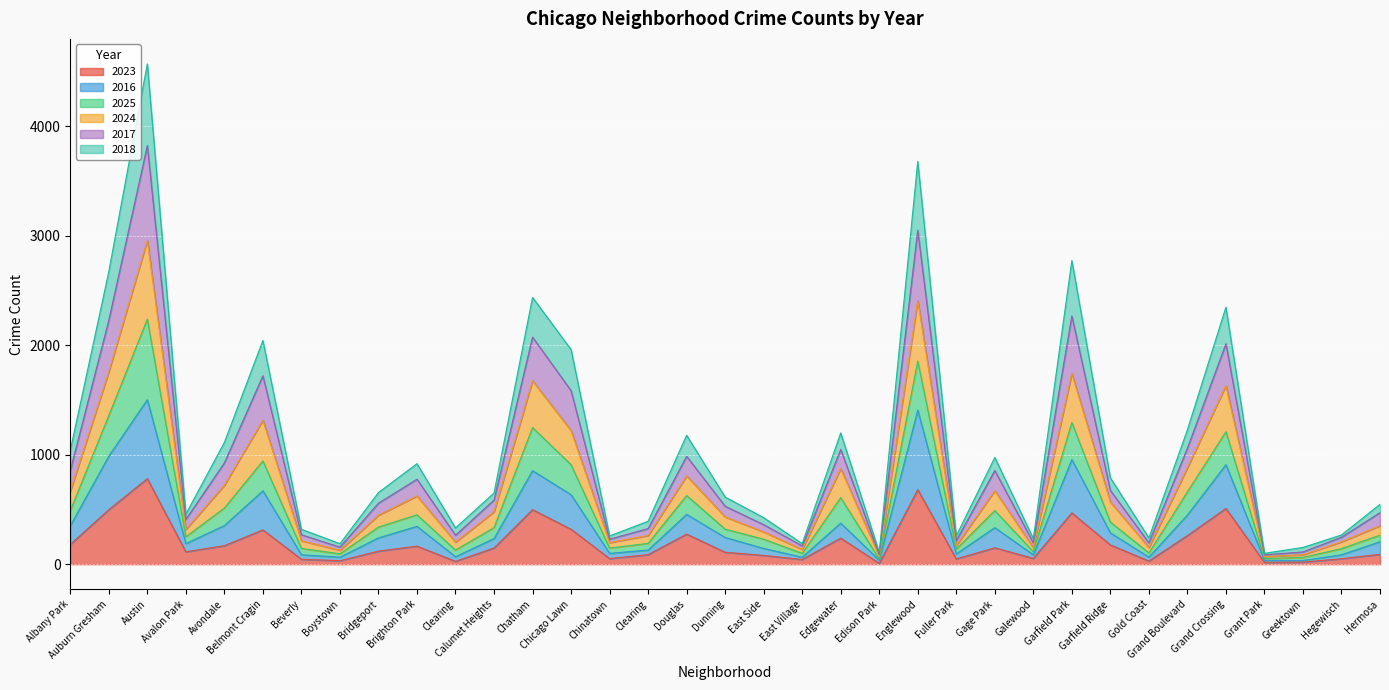

How many interior local valleys does the 2023 series have?

10